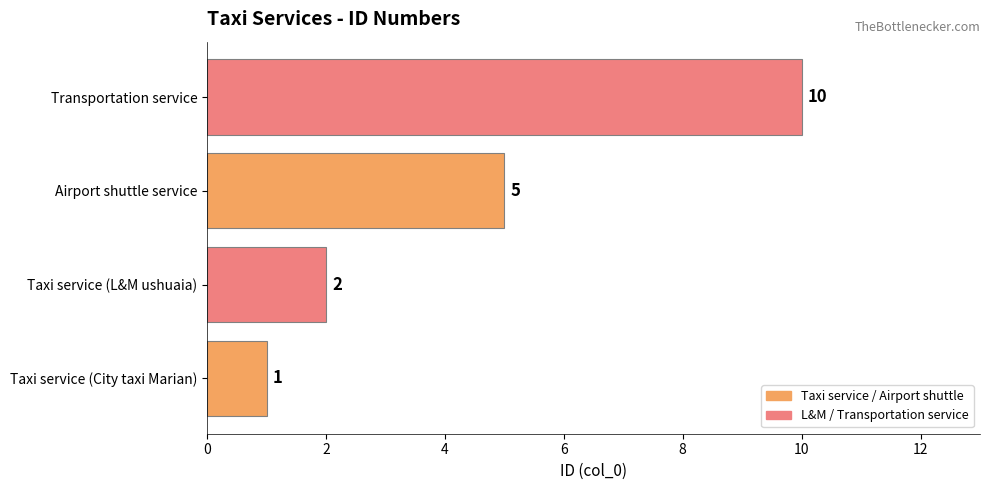

Reading bottom to top, what are all the values shown in this chart?

Taxi service (City taxi Marian)=1	Taxi service (L&M ushuaia)=2	Airport shuttle service=5	Transportation service=10